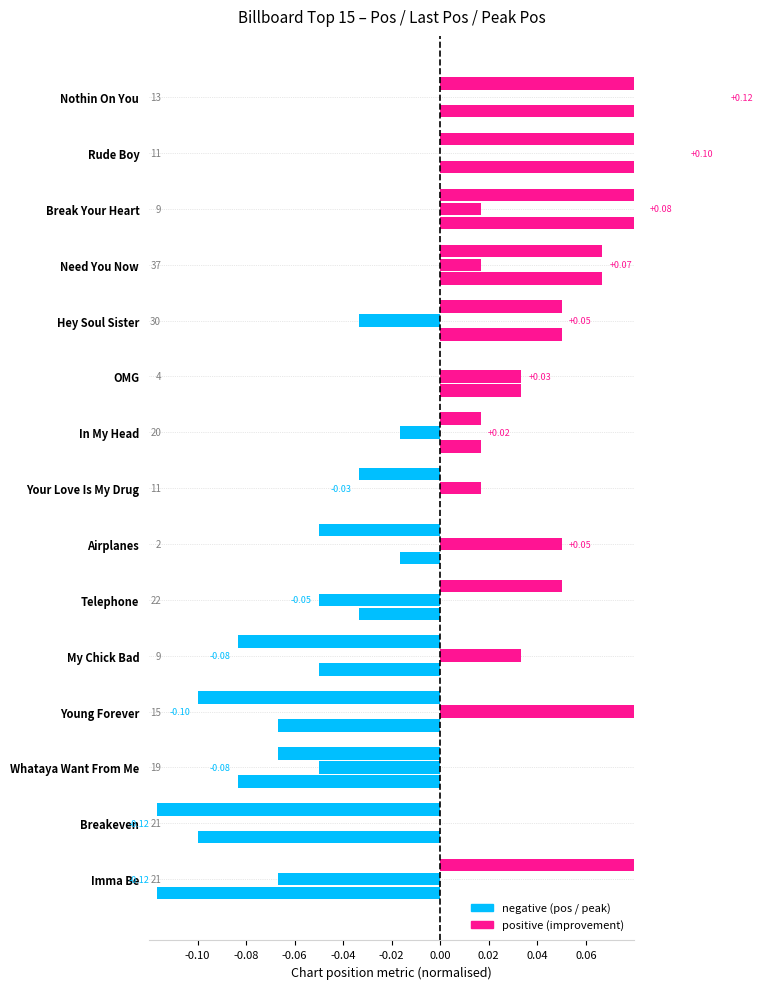

How many bars are there in total?

45